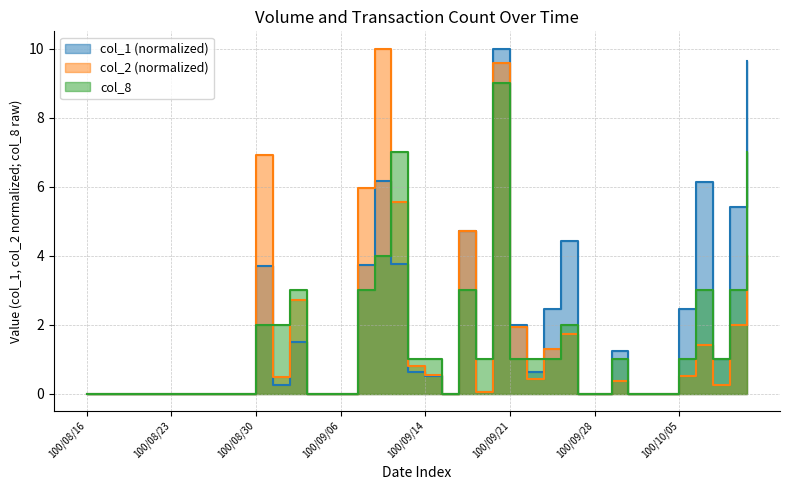

What are all the series names shown in the legend?

col_1, col_2, col_8